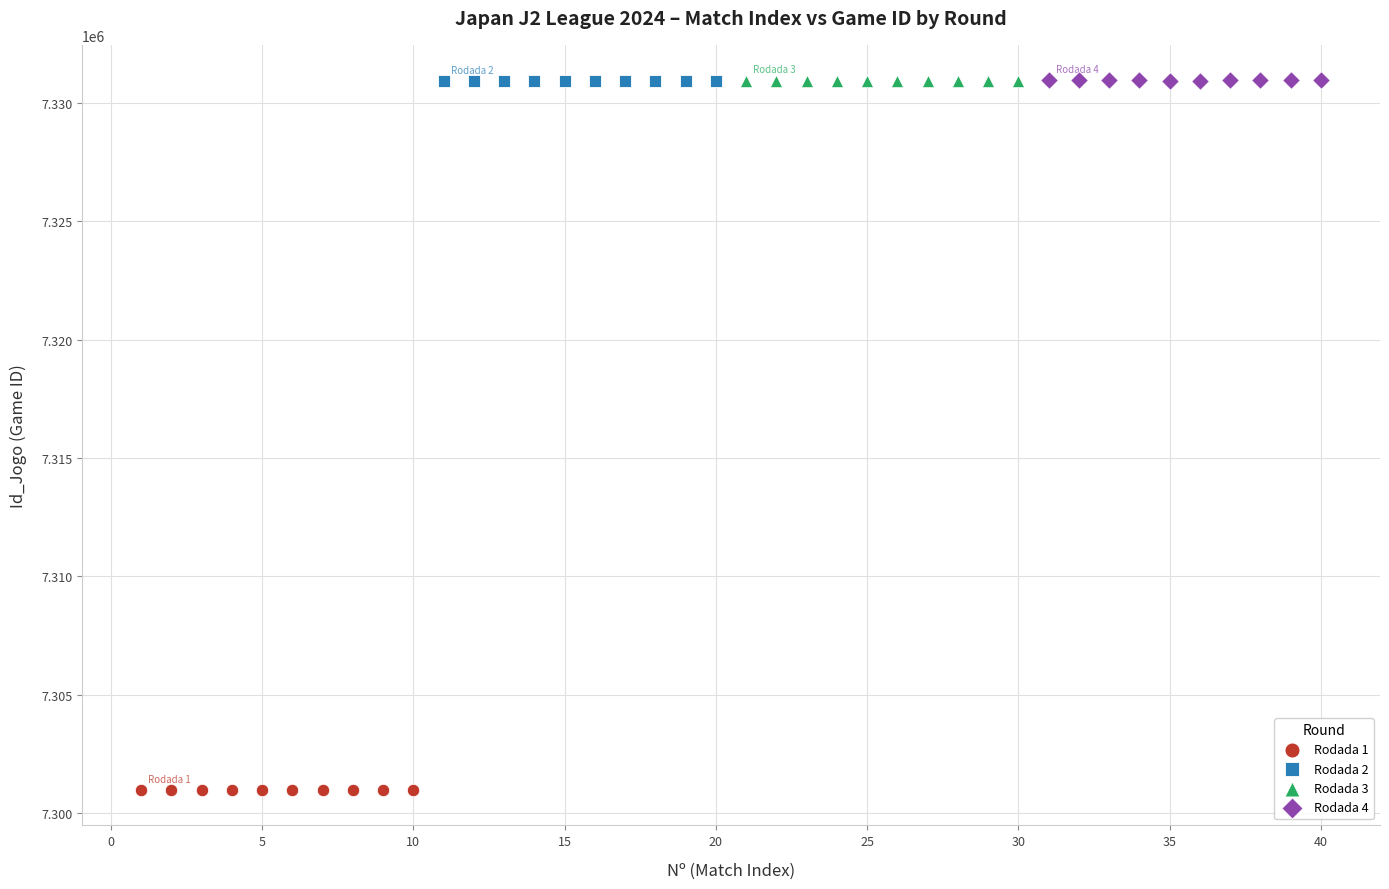

Which series contains the lowest Y value?

Rodada 1